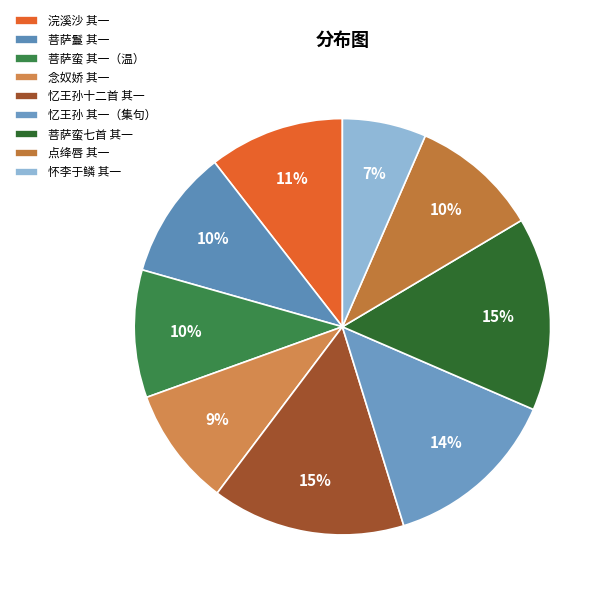

Count the number of slices in the pie.

9